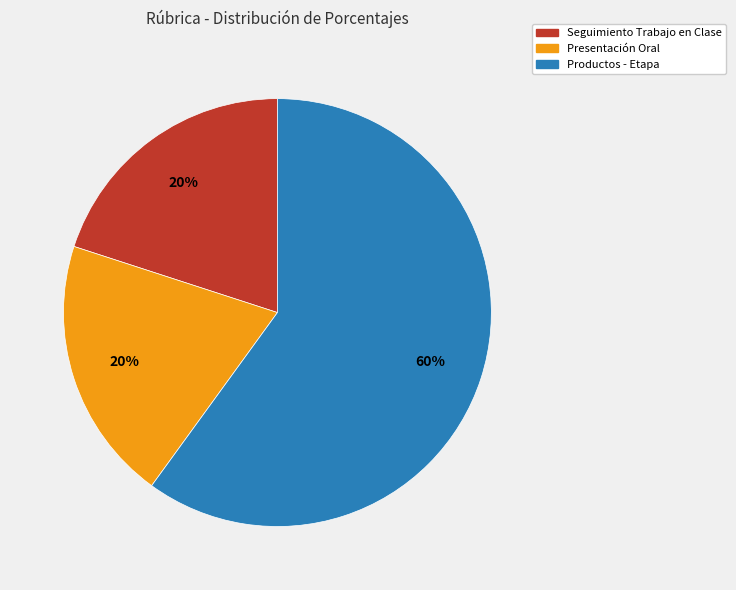

Do Productos - Etapa and Presentación Oral together represent more than half of the pie?

Yes